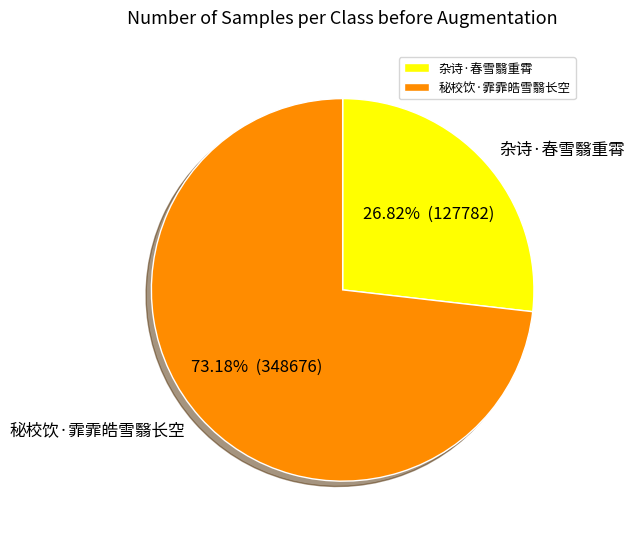

What percentage is the 秘校饮·霏霏皓雪翳长空 slice, to the nearest percent?

73%